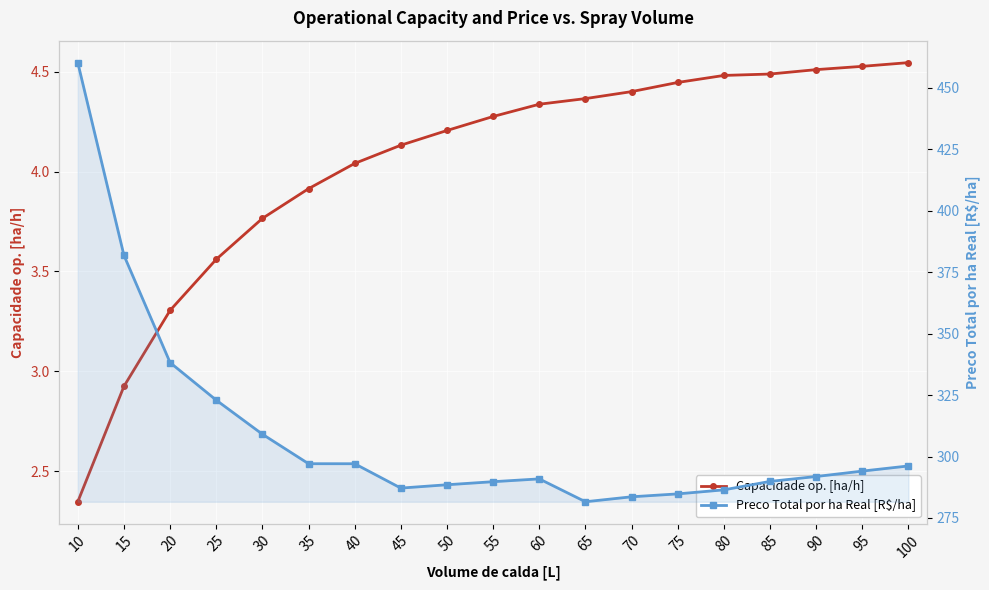

Where does the Preco Total por ha Real [R$/ha] series first go above 291?

10